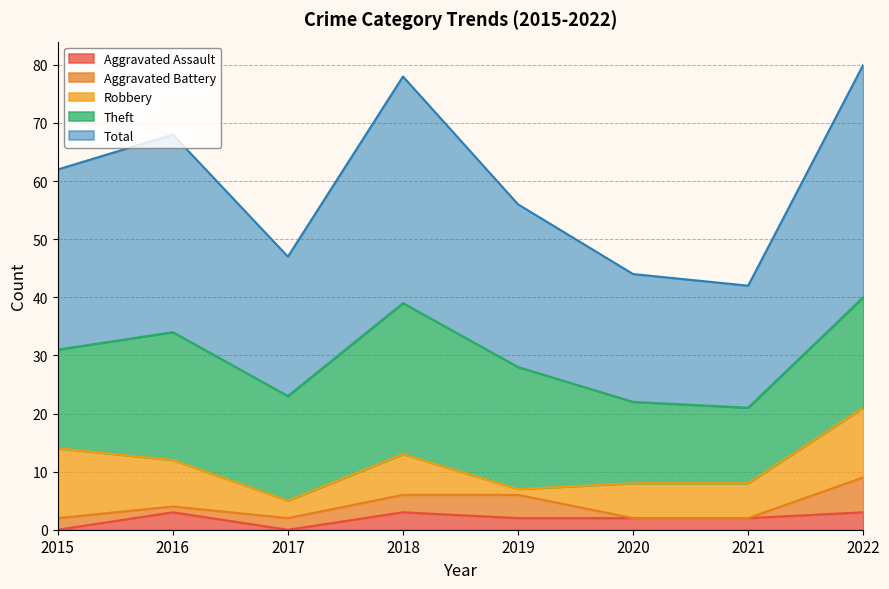

Reading left to right, list all the values displayed in this chart.

Aggravated Assault: 2015=0	2016=3	2017=0	2018=3	2019=2	2020=2	2021=2	2022=3
Aggravated Battery: 2015=2	2016=1	2017=2	2018=3	2019=4	2020=0	2021=0	2022=6
Robbery: 2015=12	2016=8	2017=3	2018=7	2019=1	2020=6	2021=6	2022=12
Theft: 2015=17	2016=22	2017=18	2018=26	2019=21	2020=14	2021=13	2022=19
Total: 2015=31	2016=34	2017=24	2018=39	2019=28	2020=22	2021=21	2022=40